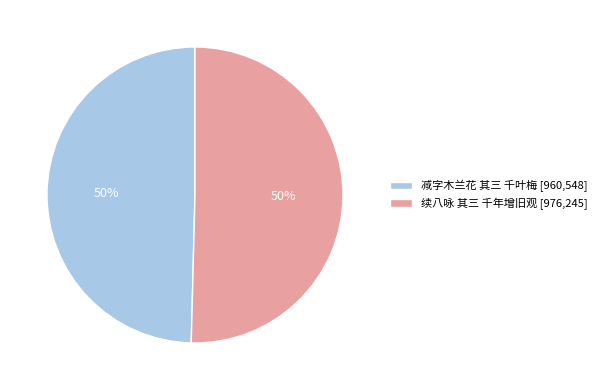

Is the sum of 续八咏 其三 千年增旧观 and 减字木兰花 其三 千叶梅 greater than half?

Yes